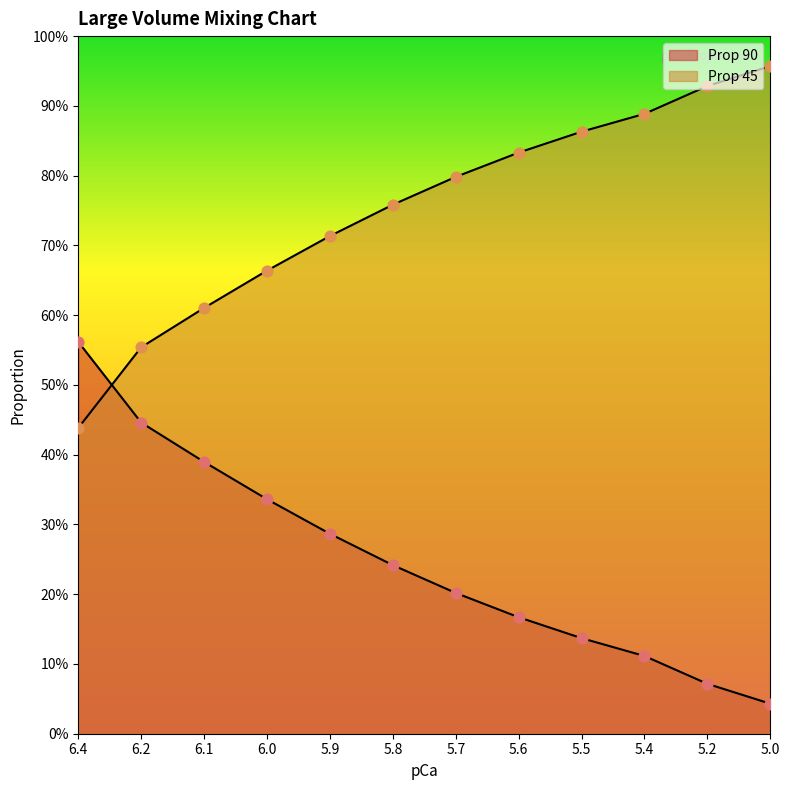

Which series contains the highest Y value?

Prop 45